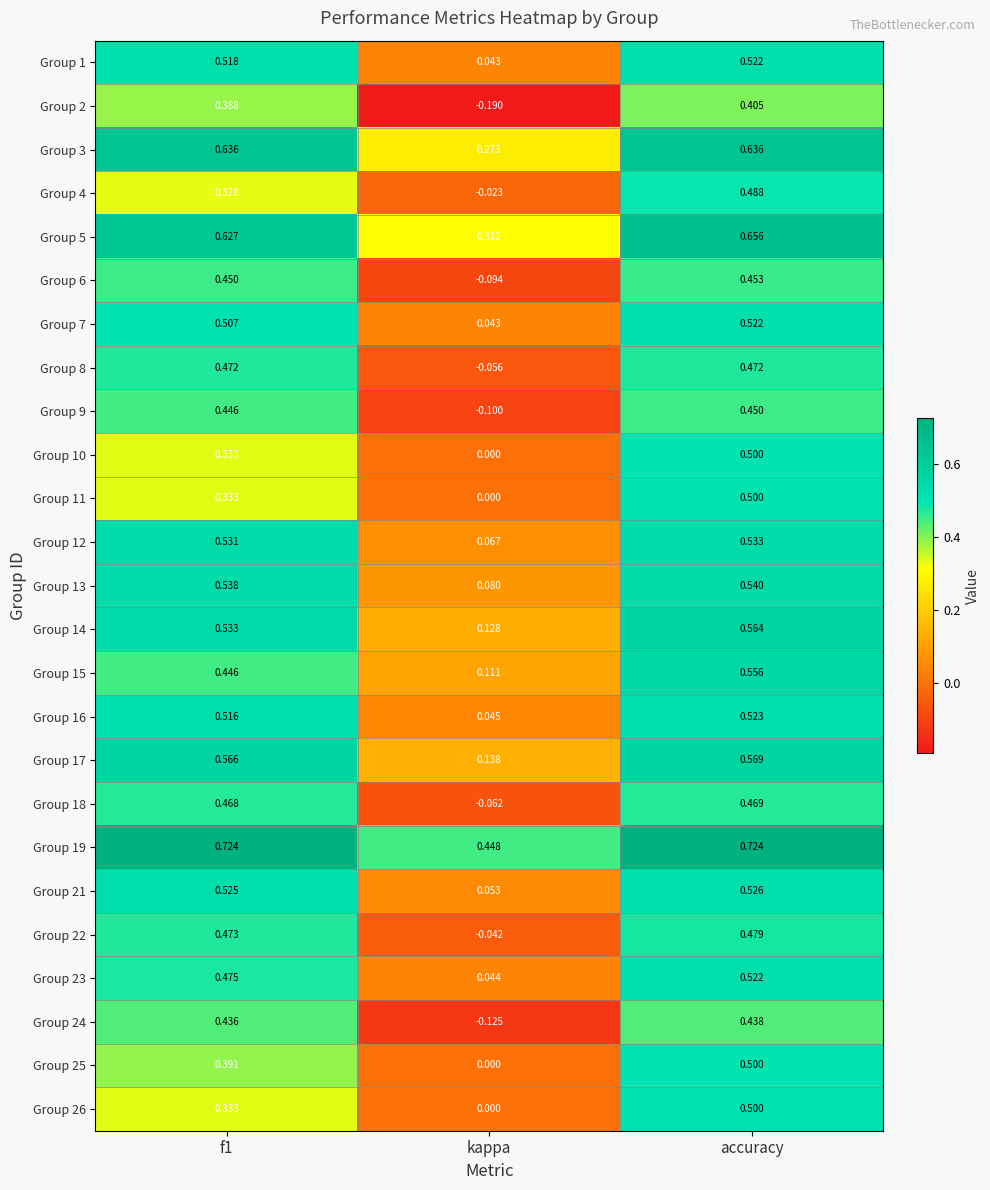

Where is Group 26 nearest to the value 0?

kappa